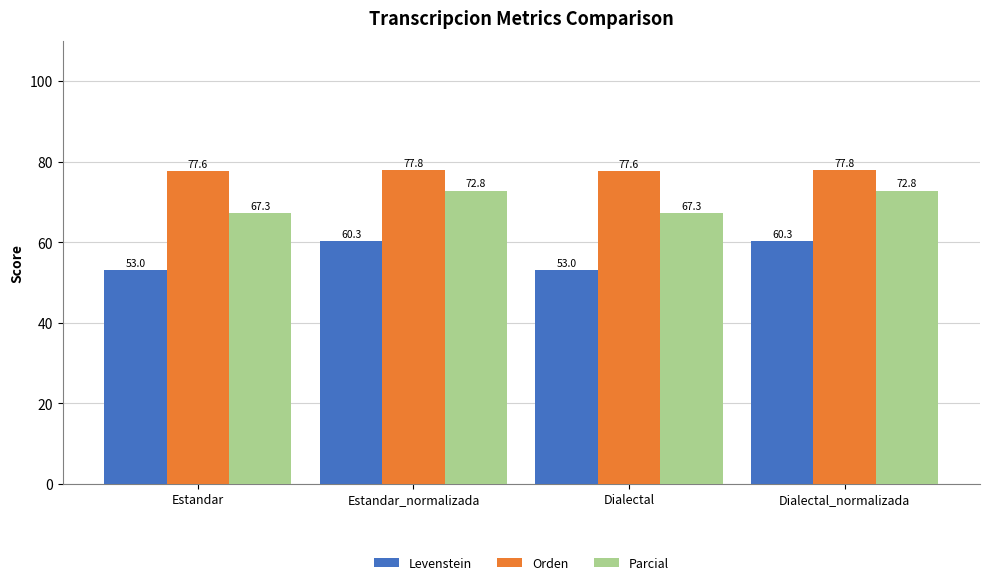

Rank the series at Estandar_normalizada from highest to lowest value.

Orden, Parcial, Levenstein